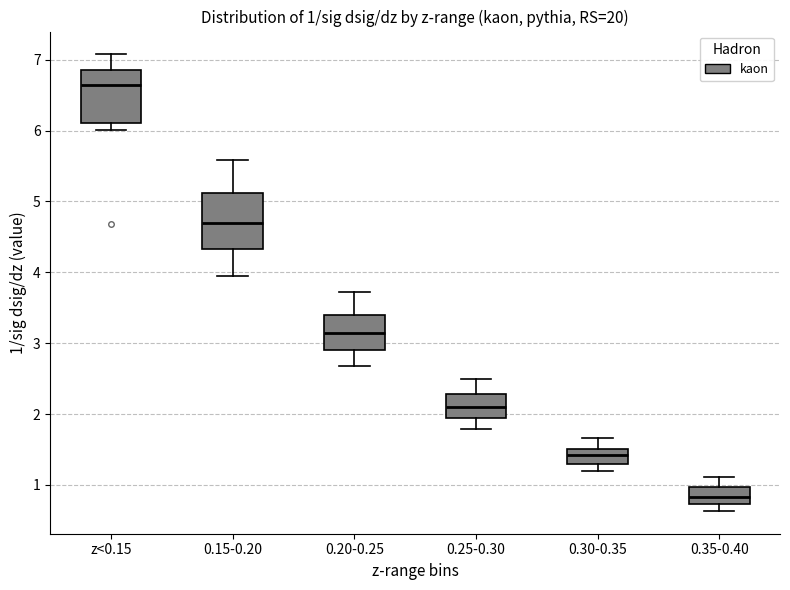

Which box's median line is the highest?

z<0.15